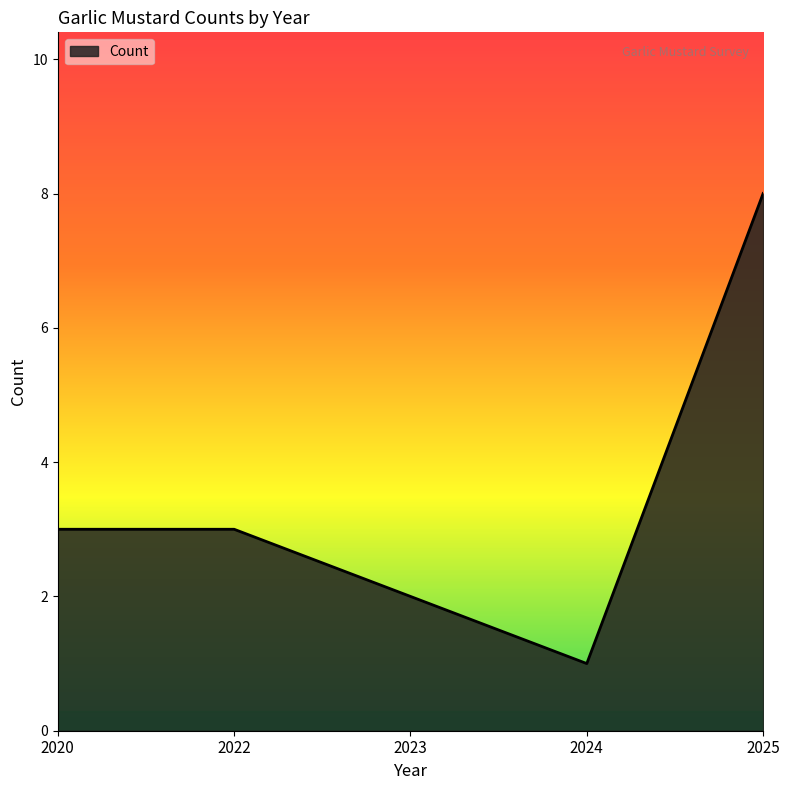

What is the minimum value shown in the chart?

1